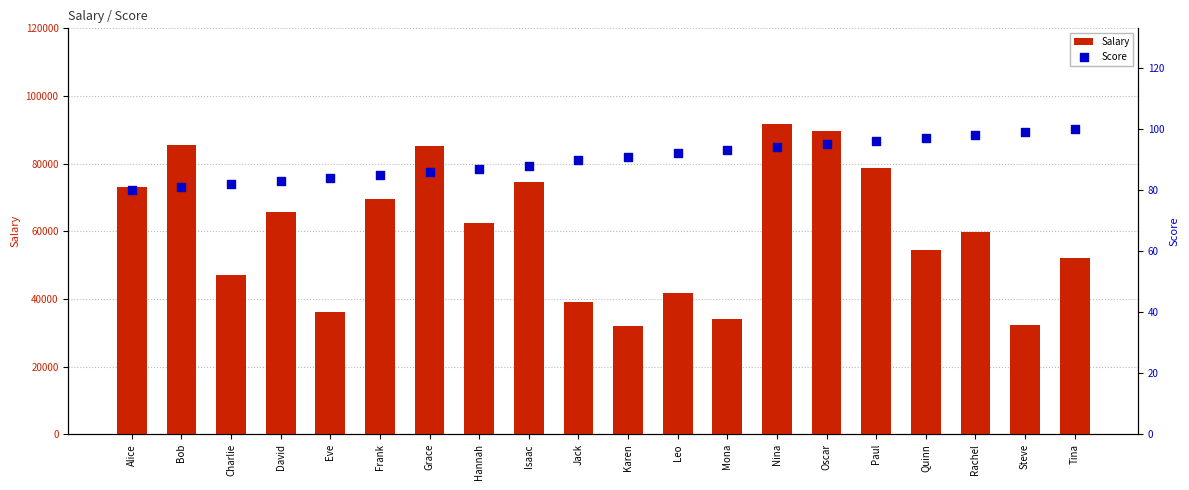

Which series contains the lowest Y value?

Score